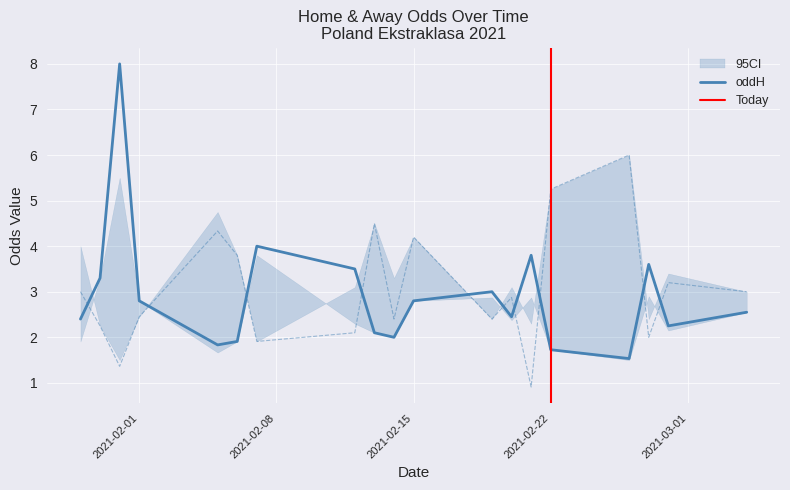

Is it true that oddH equals 2.8 at 2021-02-15?

True